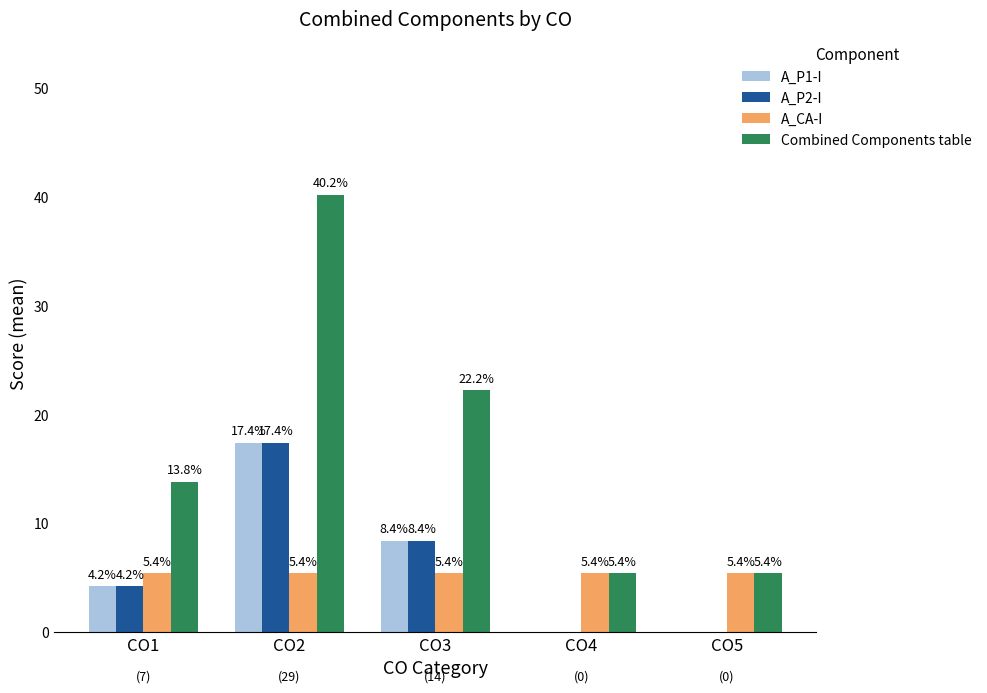

What are all the series names shown in the legend?

A_P1-I, A_P2-I, A_CA-I, Combined Components table